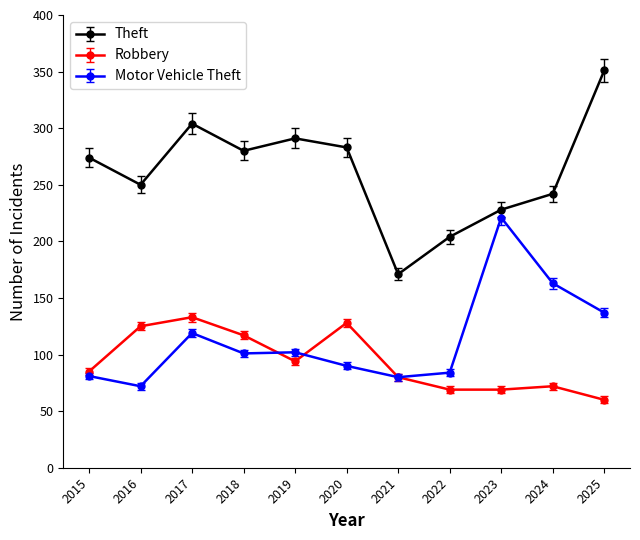

What is the value of the Theft point at the 4th from the left?

280